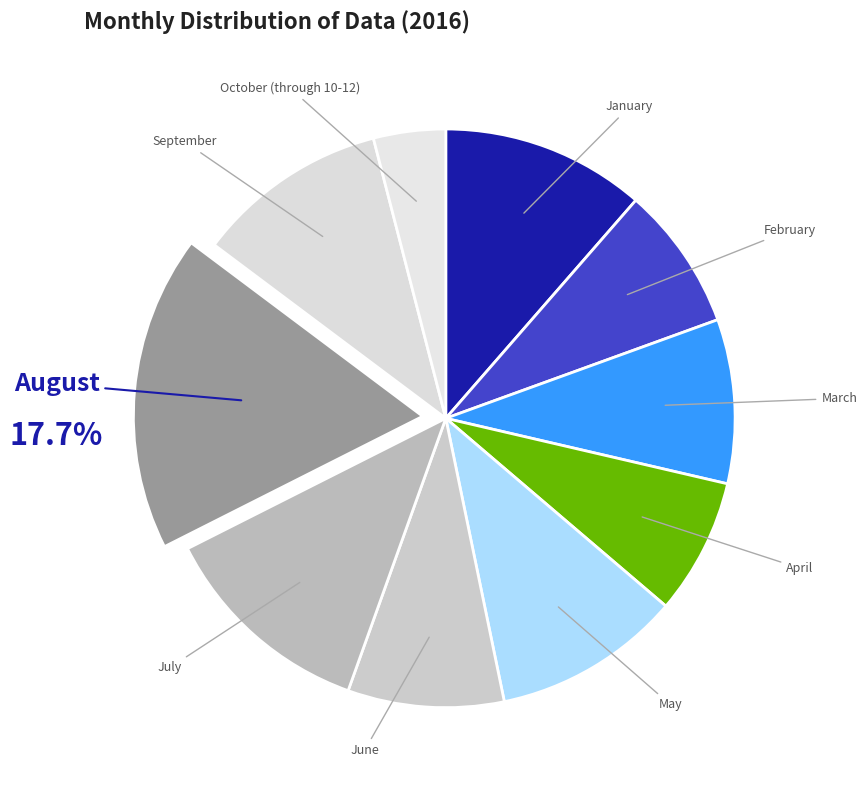

How many segments does this pie chart have?

10